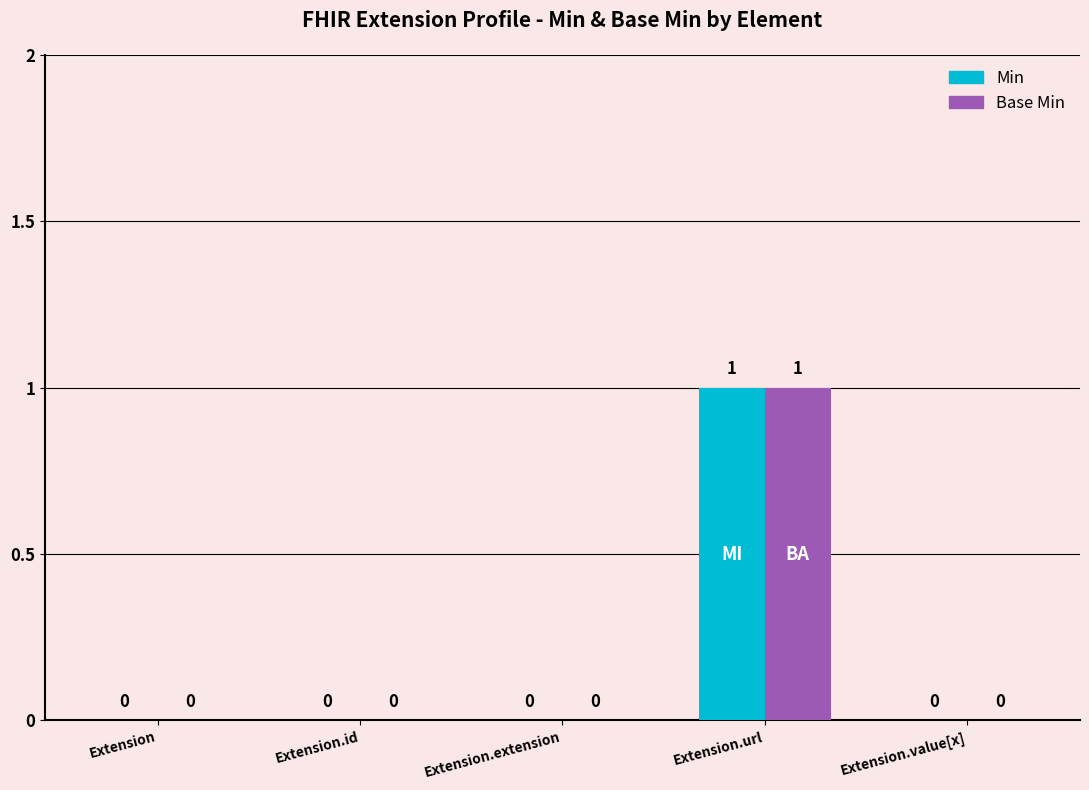

What is the sum of all Min values?

1